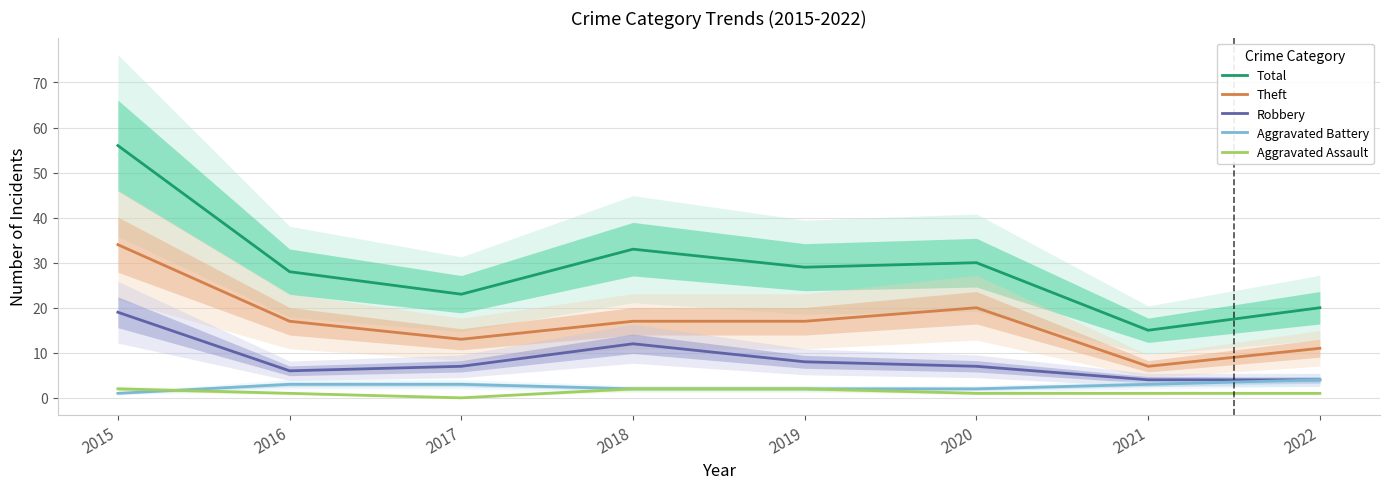

How many Aggravated Battery values are between 2 and 3?

6